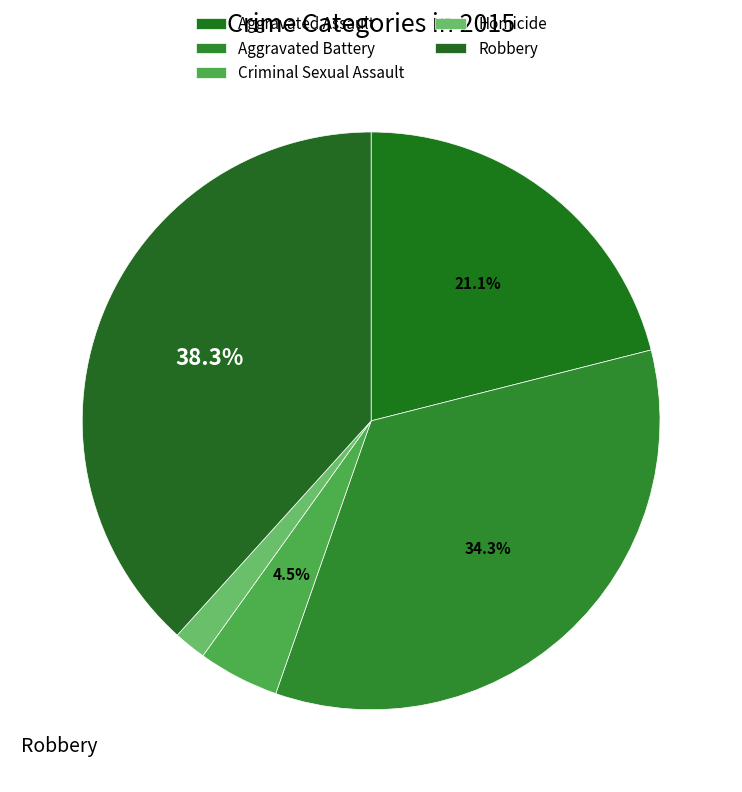

Between Aggravated Battery and Aggravated Assault, which is larger?

Aggravated Battery